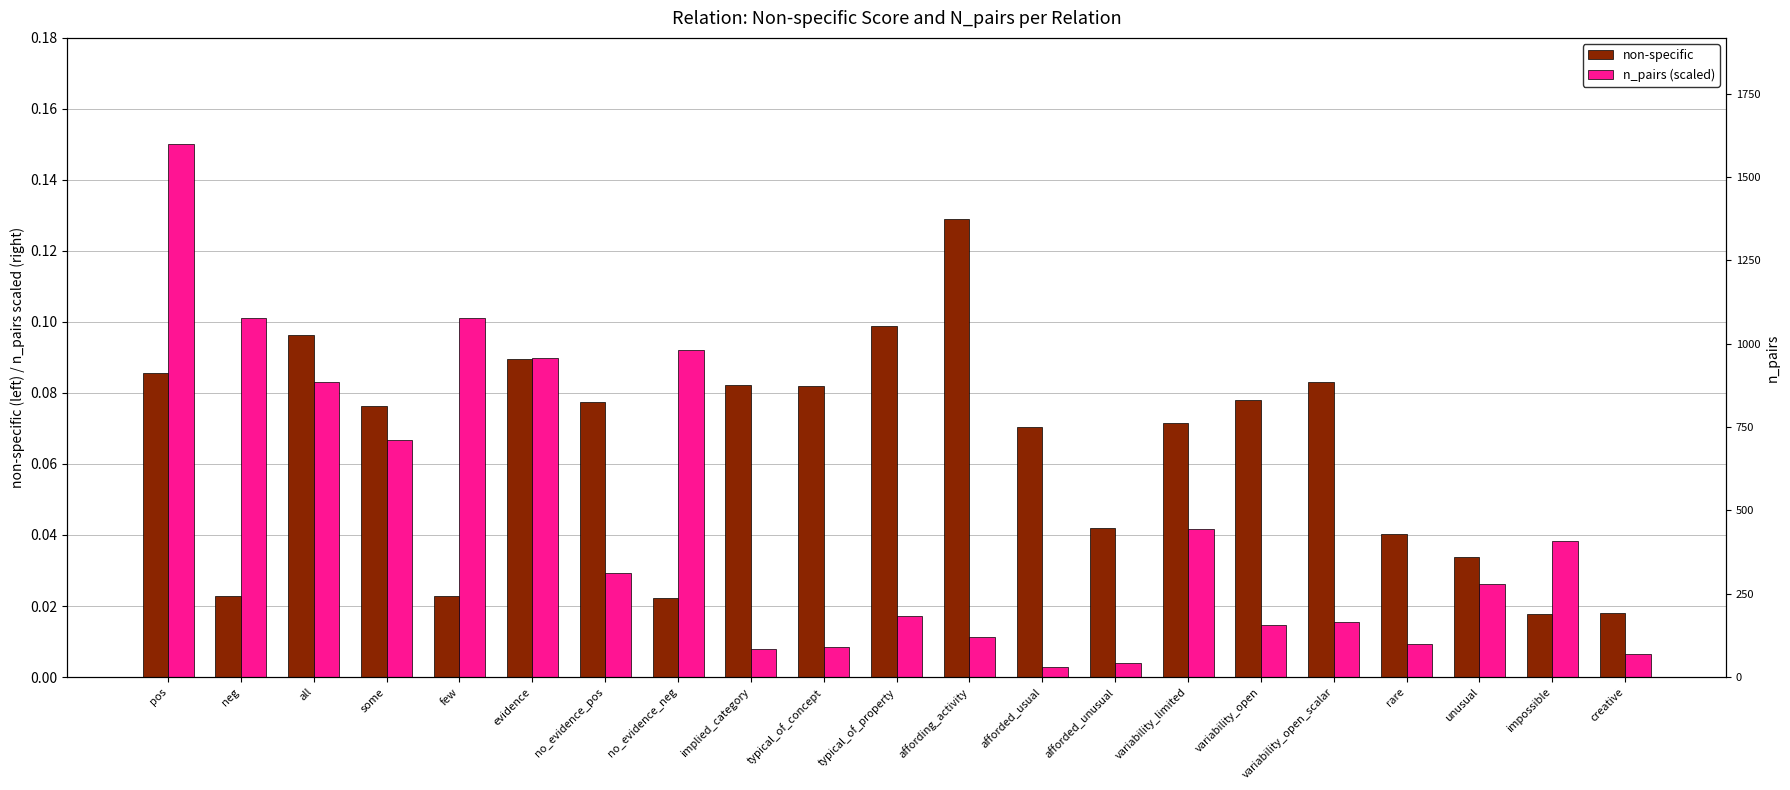

True or false: non-specific has a value of 0.0 at typical_of_concept.

False